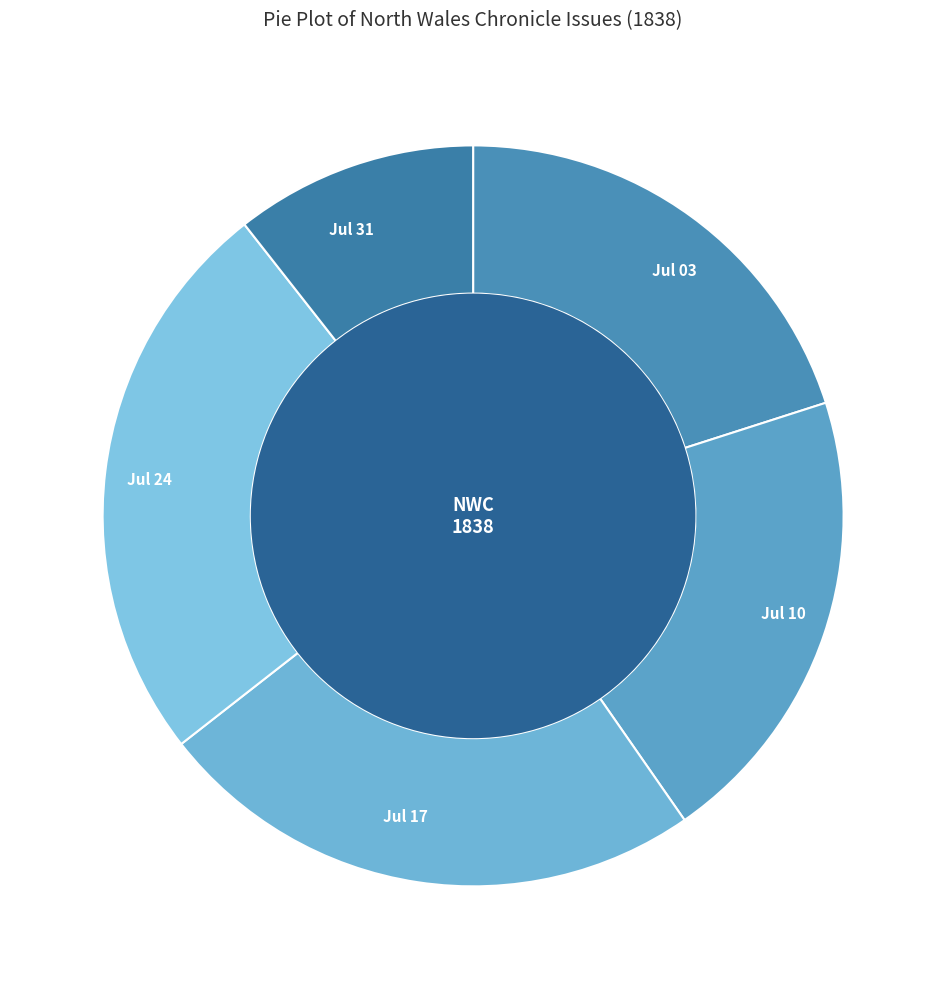

Does 1838.07.10_NorthWalesChronicle represent more than half of the total?

No